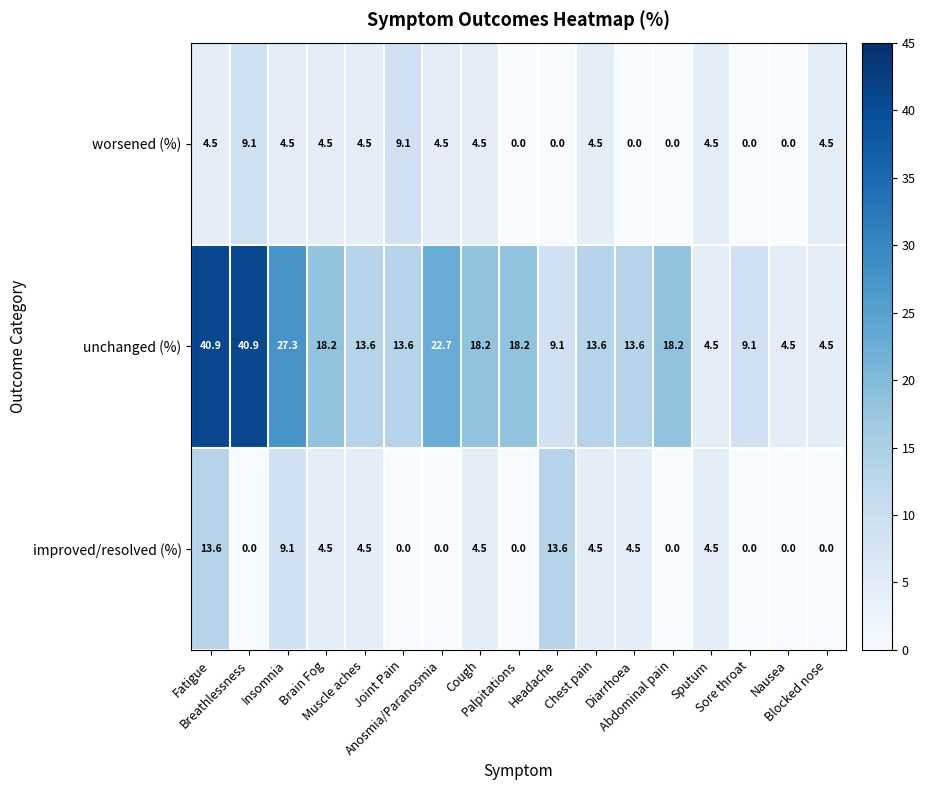

What is the maximum value shown in the chart?

40.9